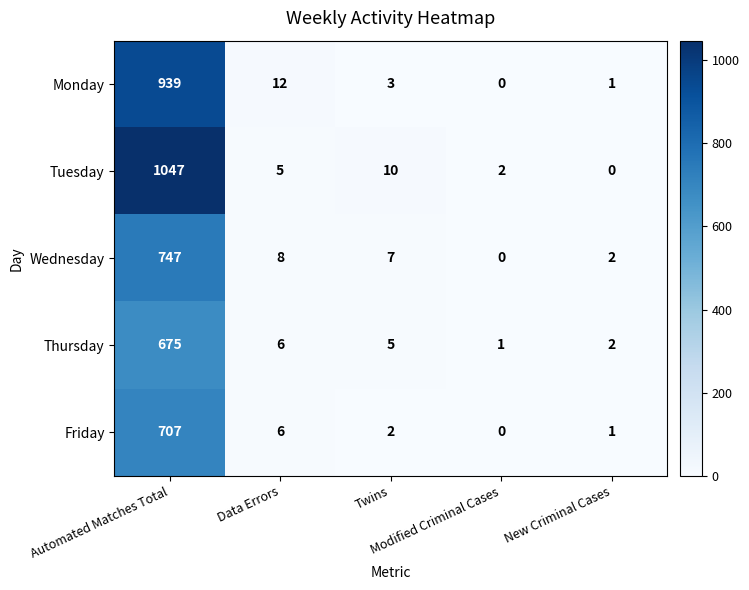

What is the maximum value for Monday?

939